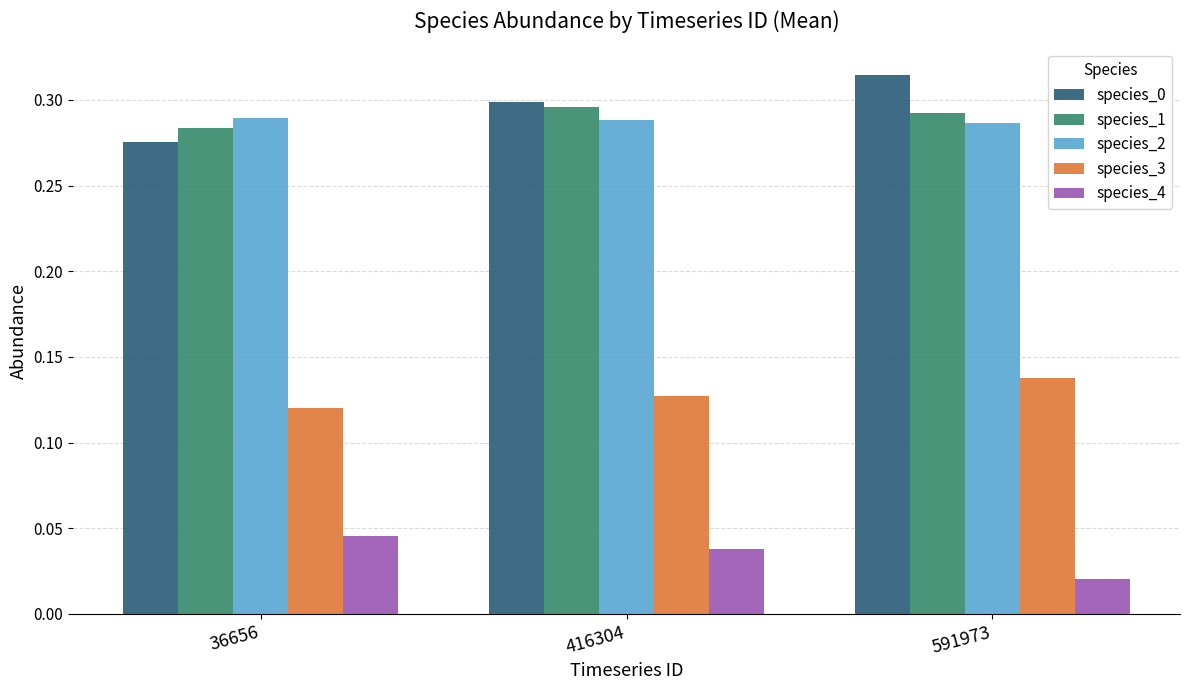

Which category has the highest value across all series?

591973